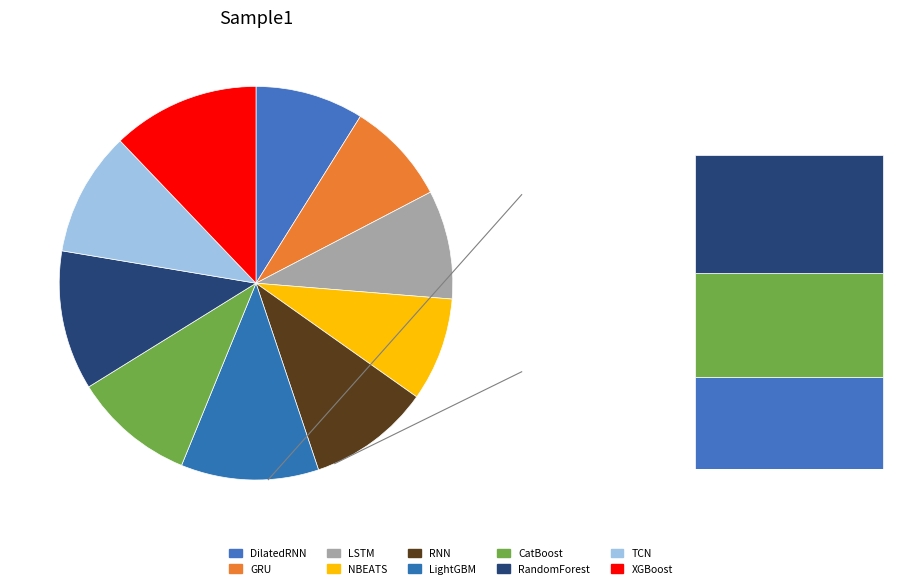

True or false: XGBoost accounts for 20% of the total.

False